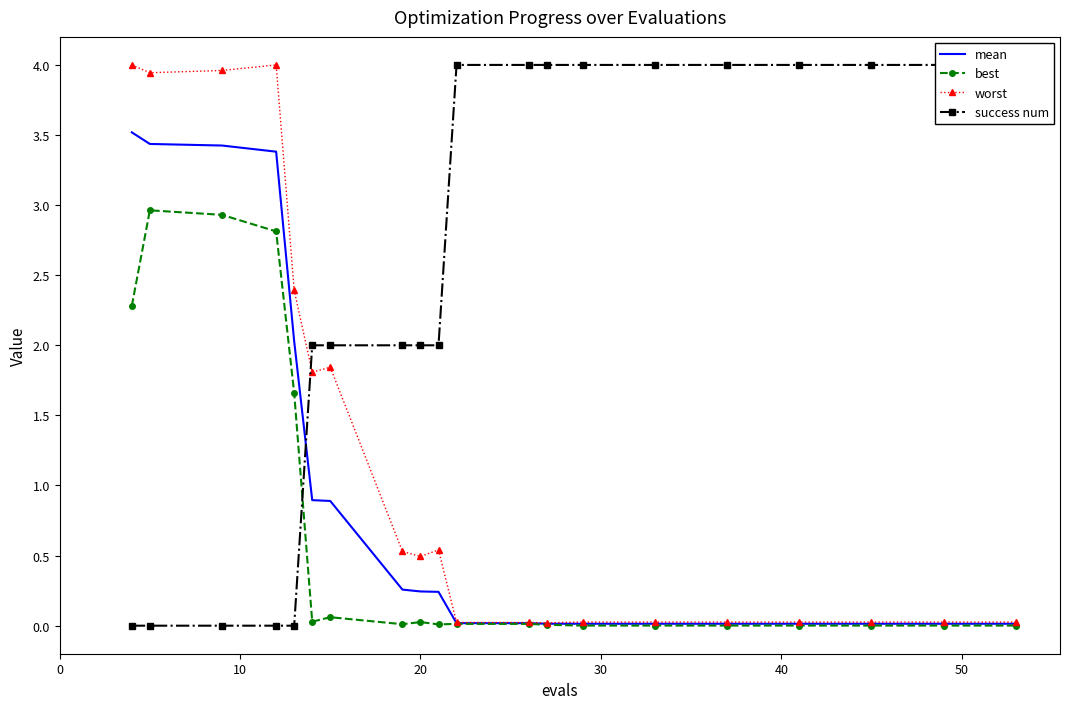

Which series has the widest spread of values?

success num